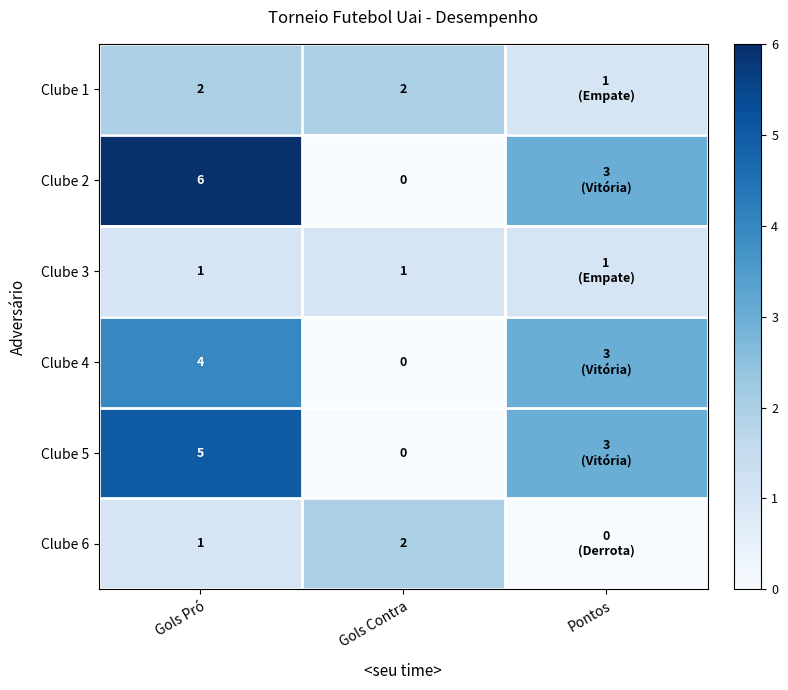

True or false: Clube 2 has a value of 10 at Gols Pró.

False